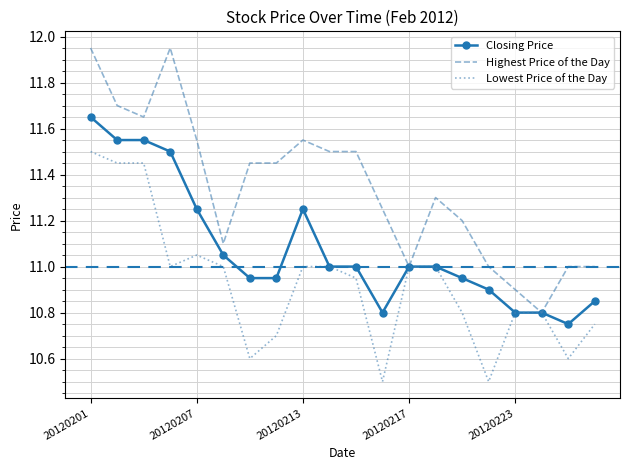

Which series has the largest total across all categories?

Highest Price of the Day